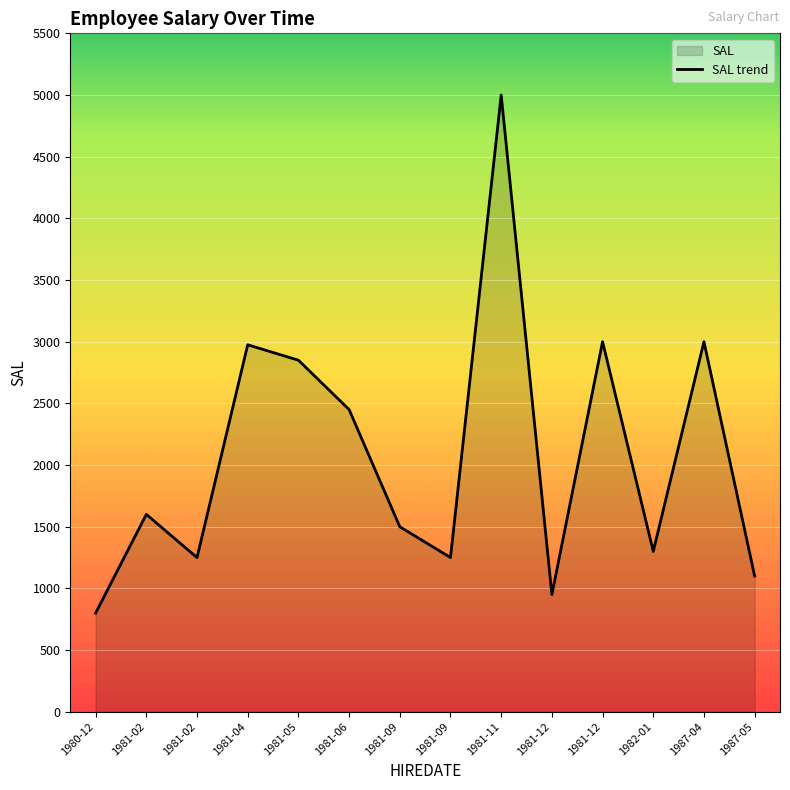

Where is the first local minimum?

1981-02